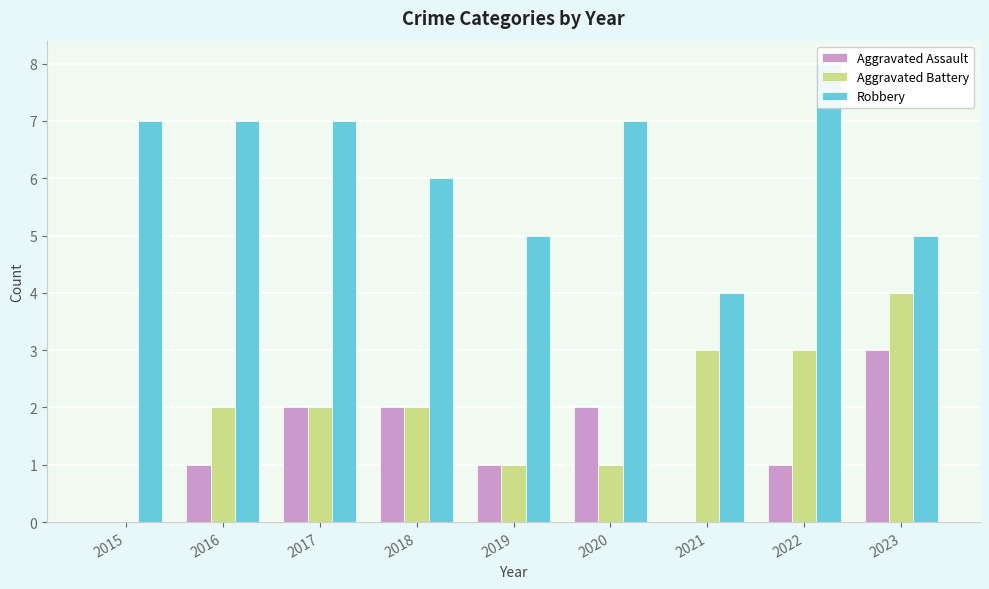

What is the greatest value displayed?

8